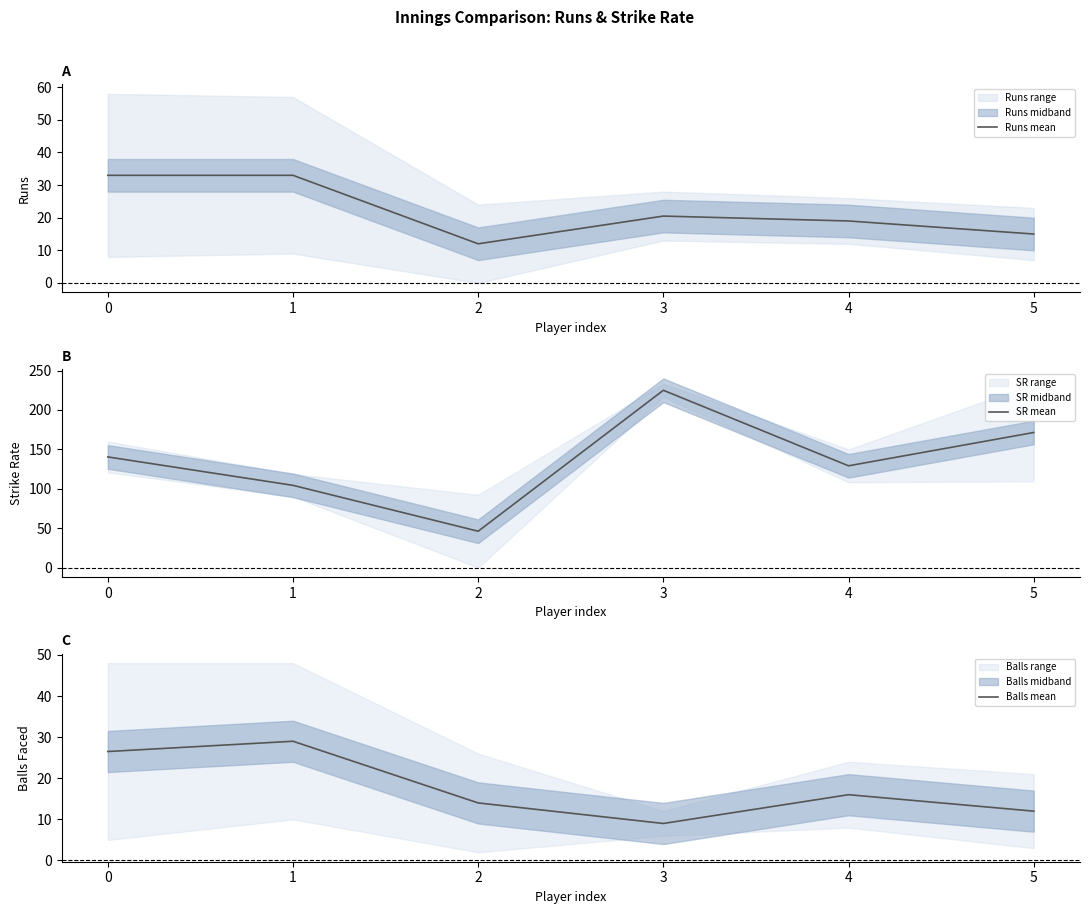

How many interior local peaks does the Runs mean series have?

1